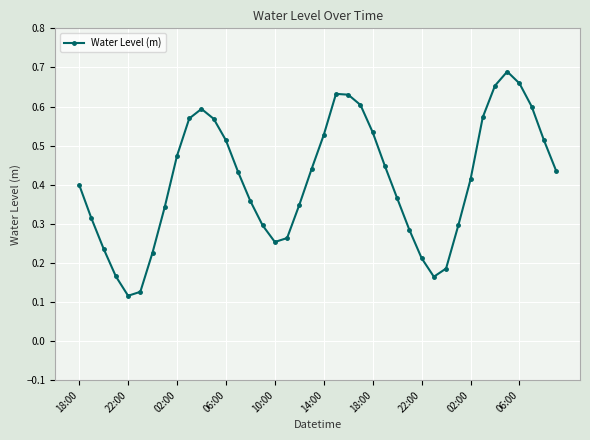

How many points are lower than both their immediate neighbors (excluding endpoints)?

3